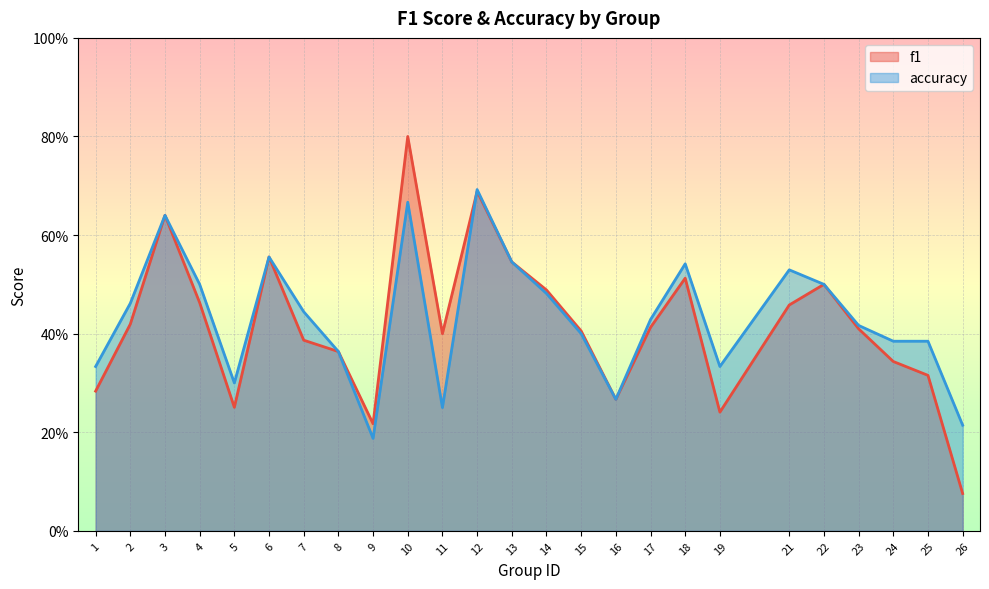

Which series ends up on top after the final intersection of f1 and accuracy?

accuracy